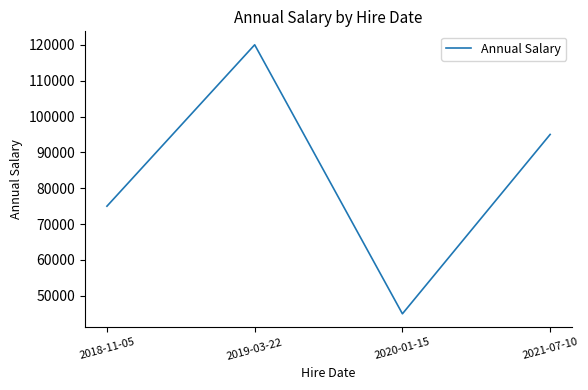

At which category does the chart reach its minimum across all series?

2020-01-15